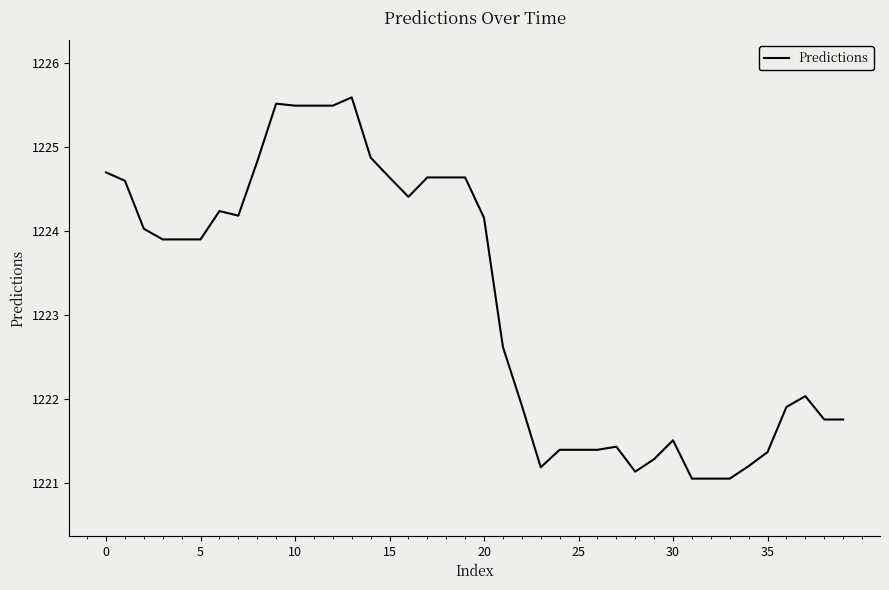

What is the maximum value shown in the chart?

1225.6